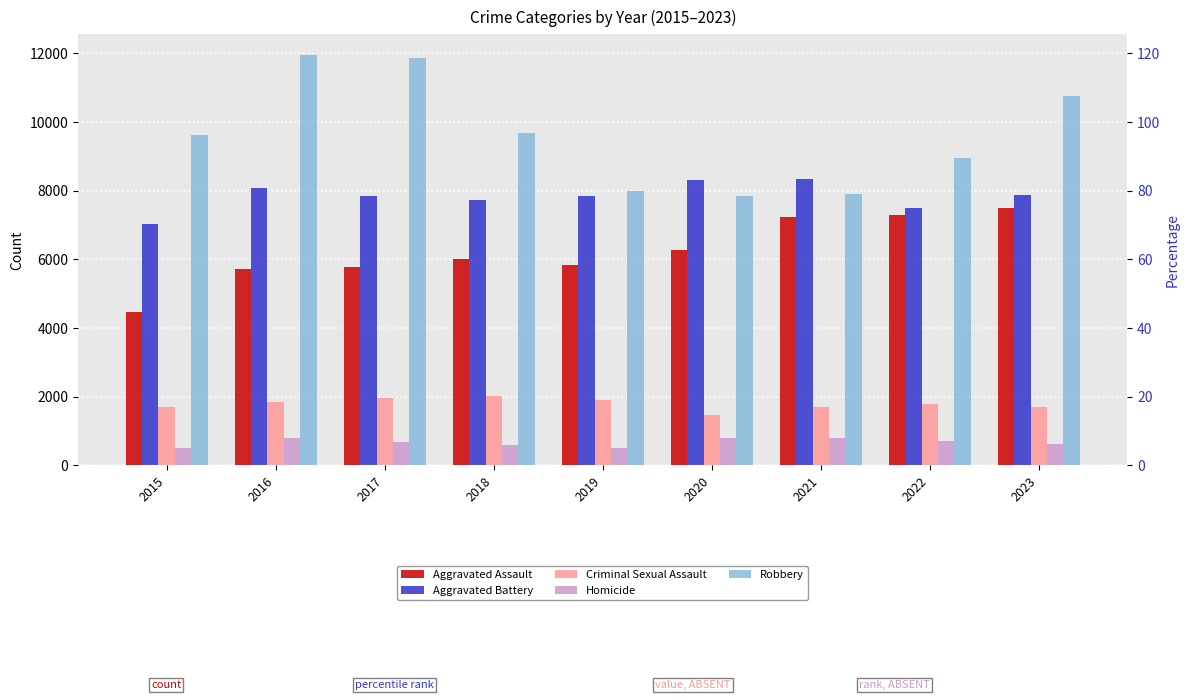

At which label is Robbery closest to 9907?

2018